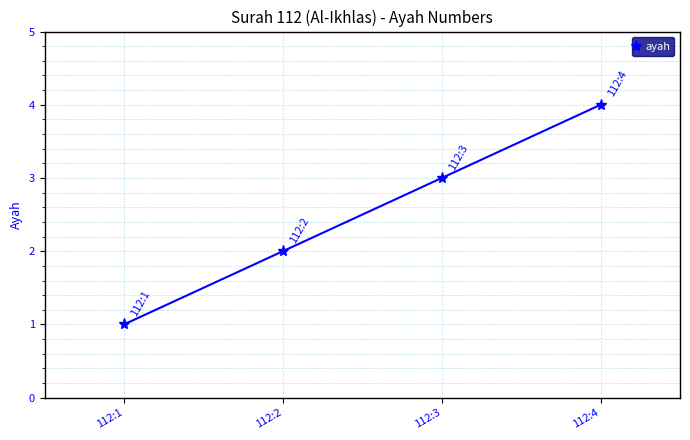

The value at 112:4 is 6. True or false?

False